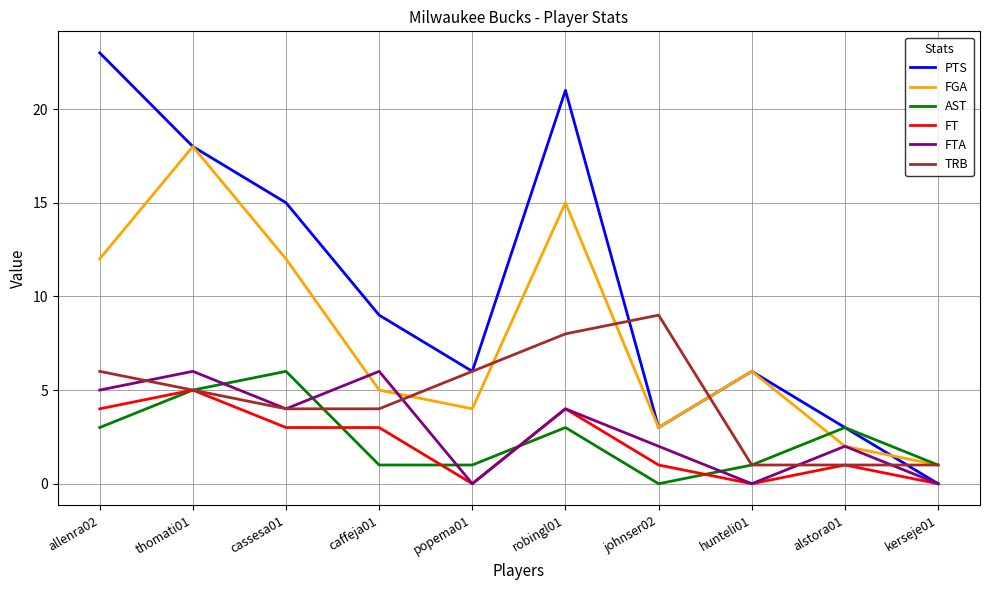

Which series has the largest total across all categories?

PTS